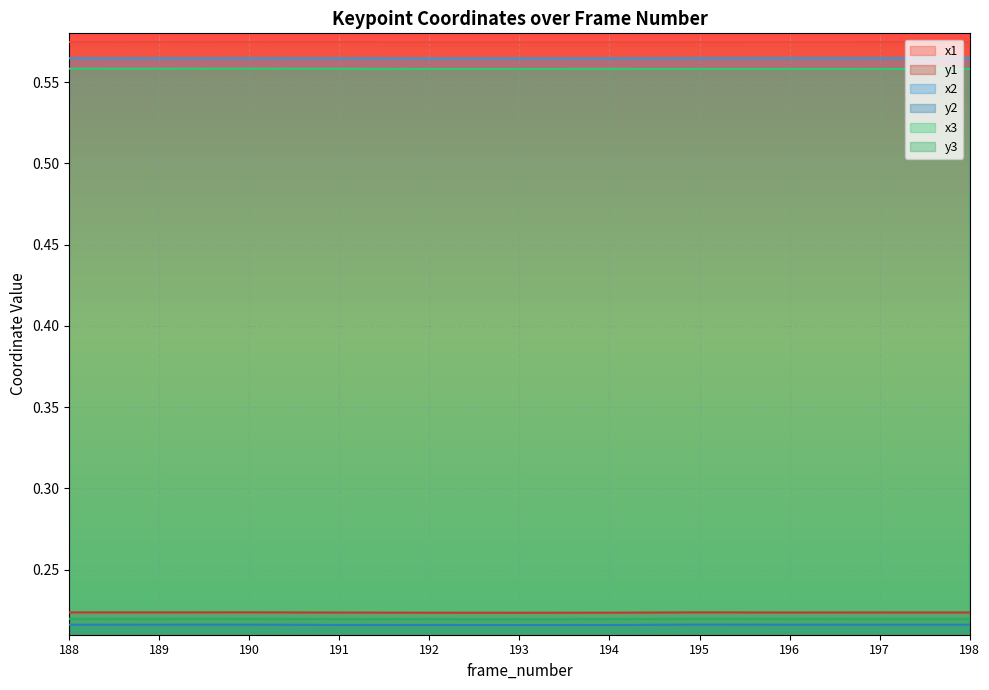

True or false: x3 and y3 intersect in this chart.

False